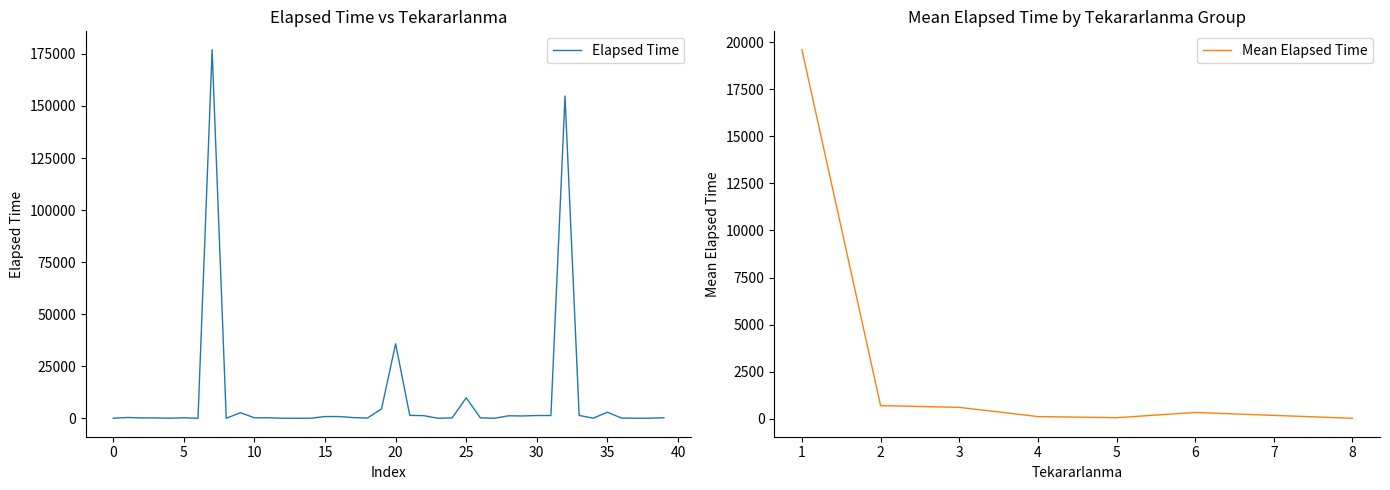

What is the difference between the maximum and minimum values?

176990